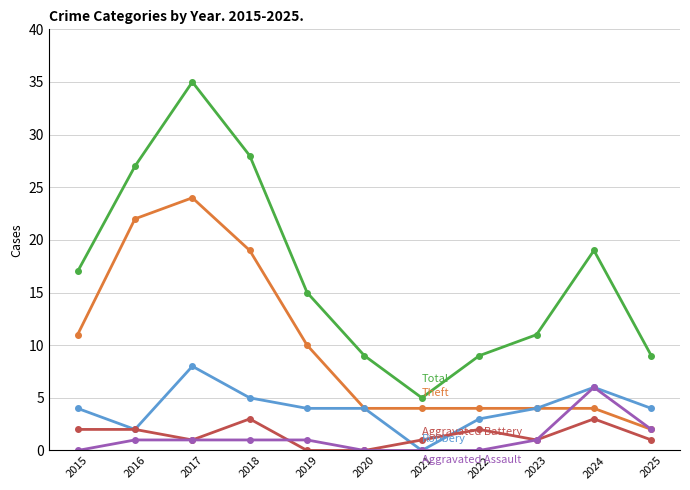

At which category does the chart reach its peak across all series?

2017